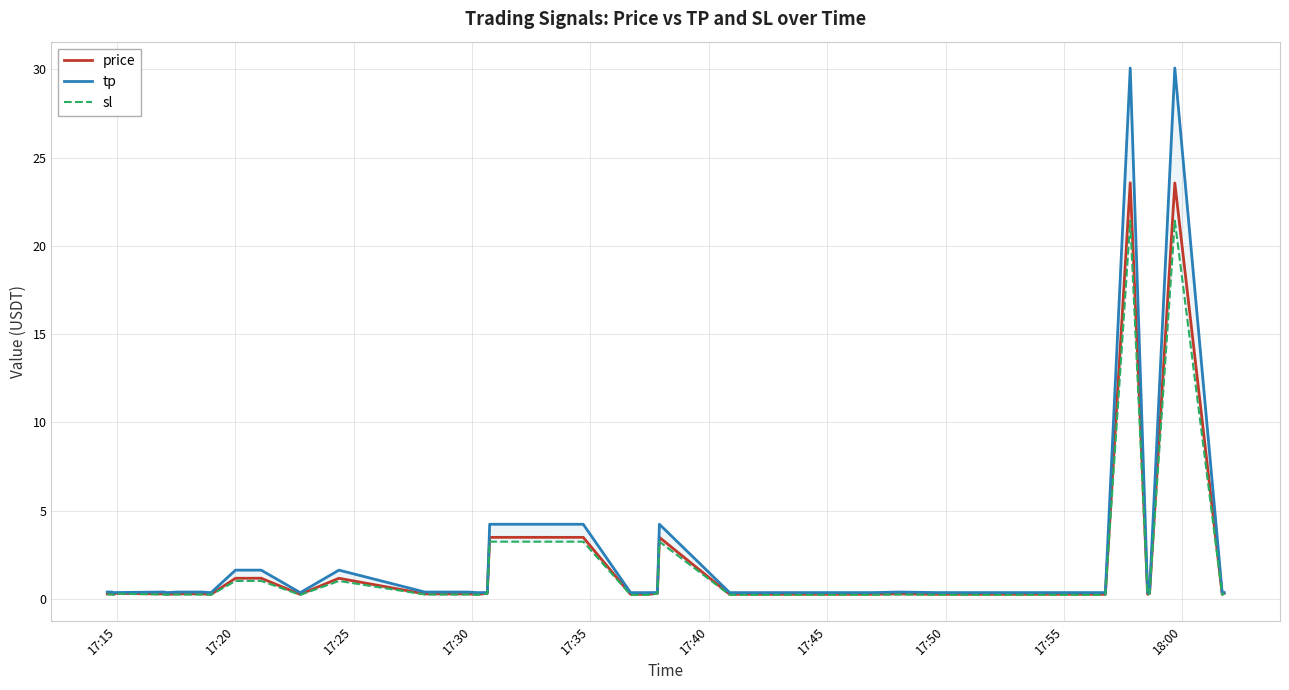

How many lines are shown in the chart?

3